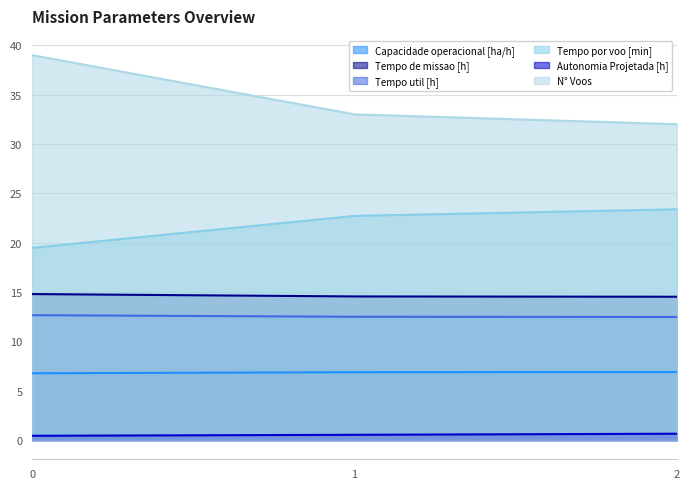

What is the smallest value displayed?

0.4